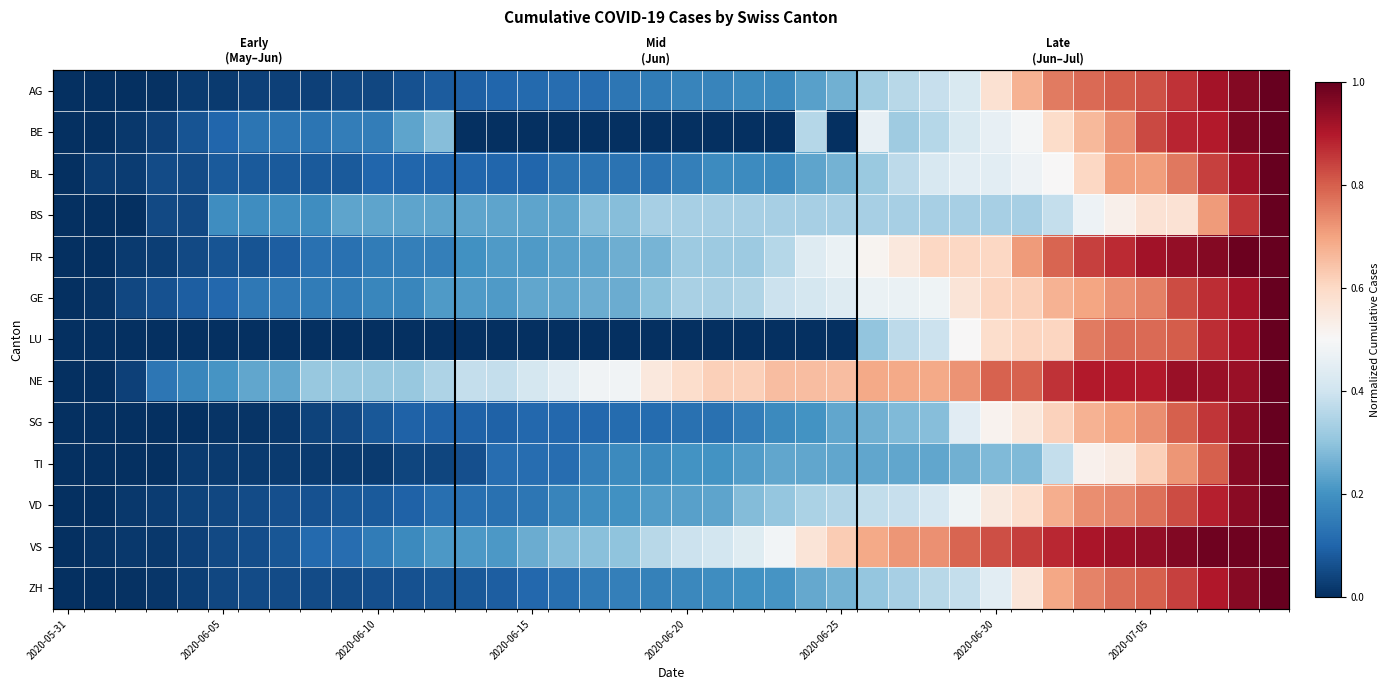

Which series has the largest total across all categories?

NE